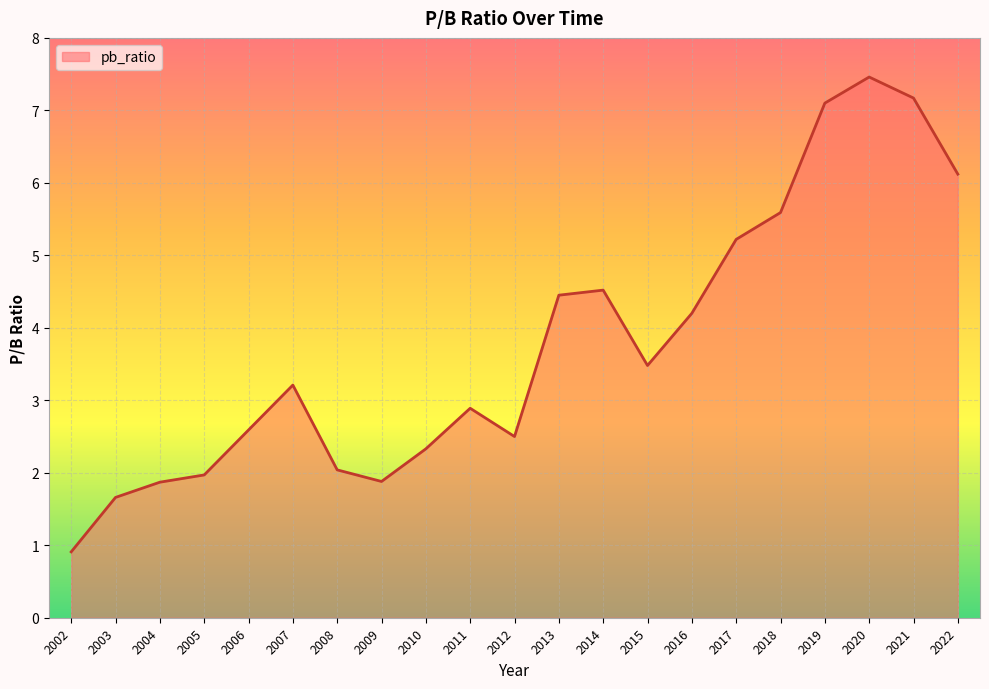

How many interior local peaks (higher than both neighbors) does the data have?

4